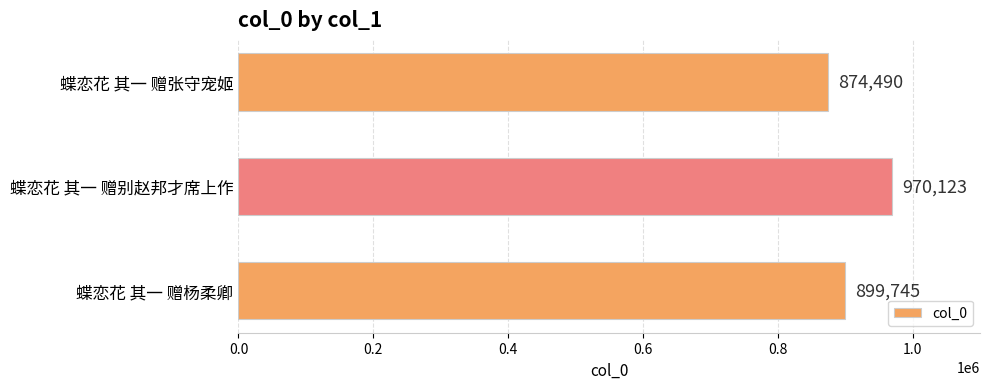

How many bars are there in total?

3